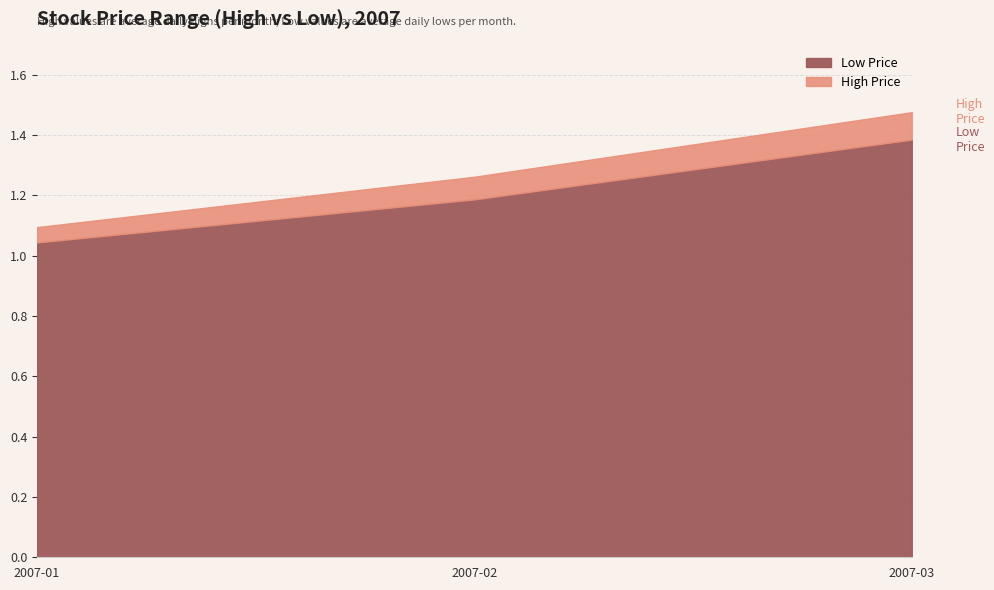

What is the maximum value for Low Price?

1.4